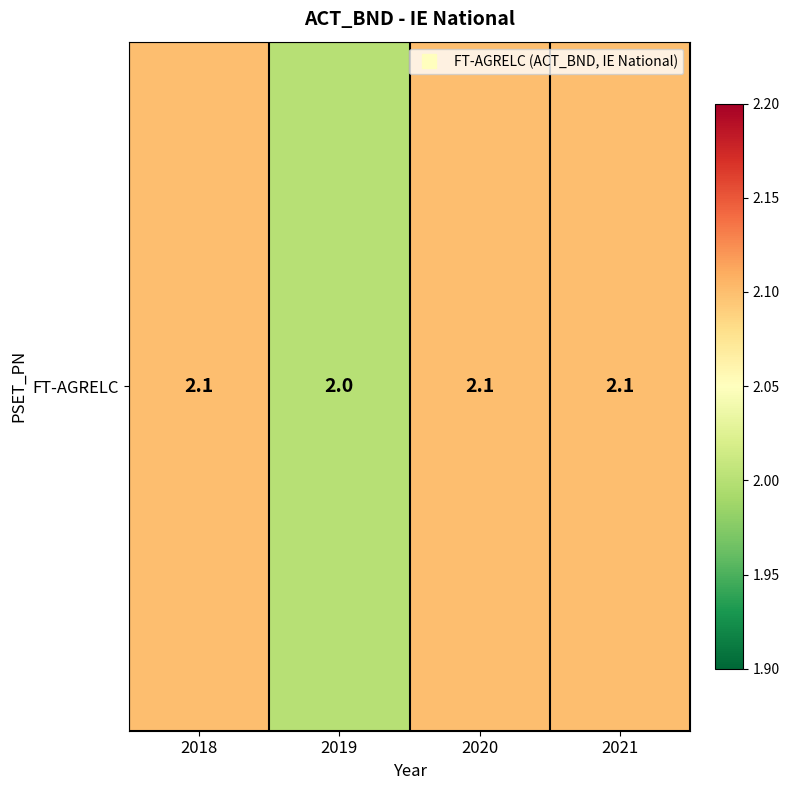

How many categories are shown in the chart?

4